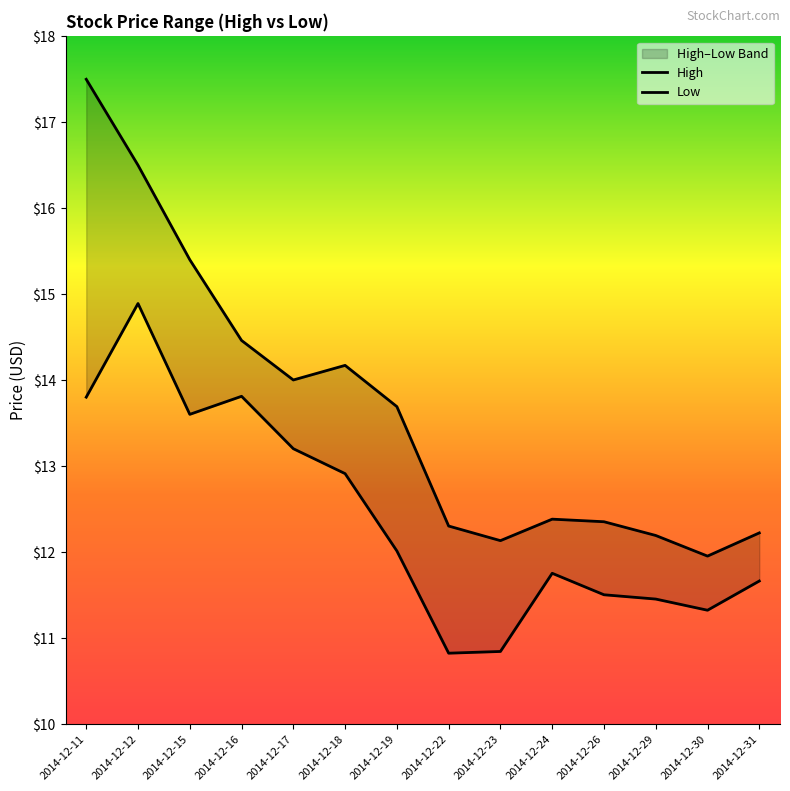

Which series has the largest range (max minus min)?

High